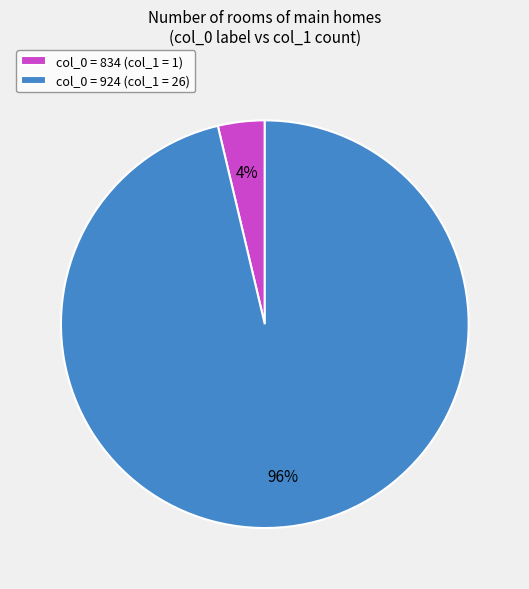

Is it true that col_0 = 834 (col_1 = 1) is 14% of the pie?

False